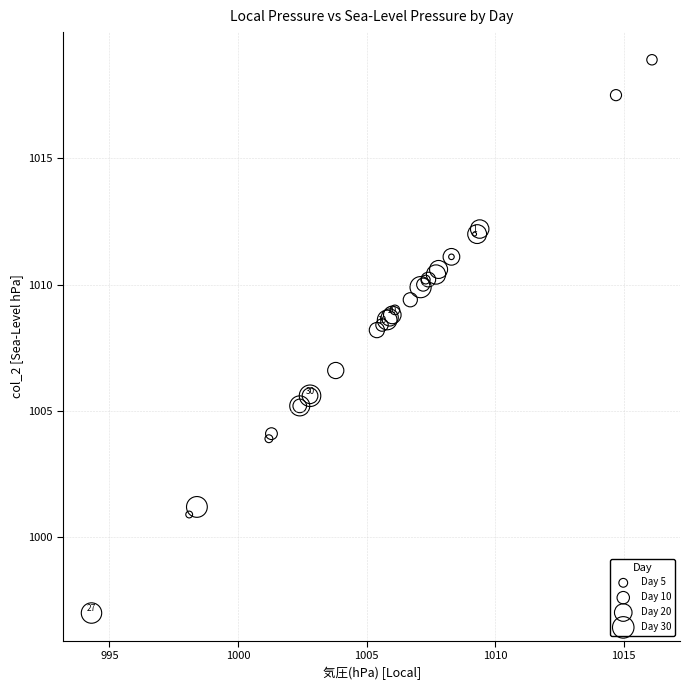

What Y value in the scatter plot is closest to 1007?

1006.6